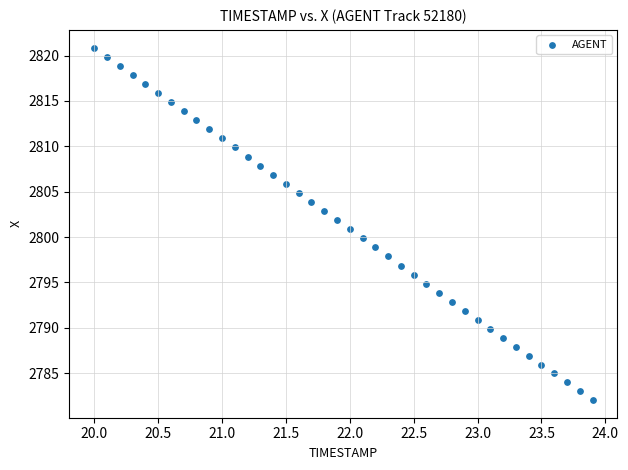

What is the range of X values (max minus min)?

3.9